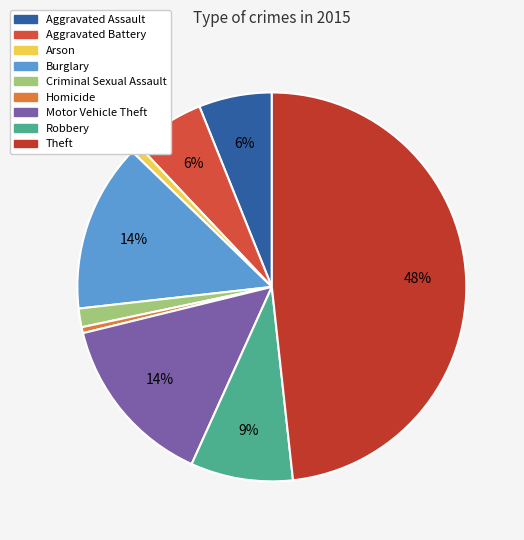

True or false: Robbery accounts for 1% of the total.

False